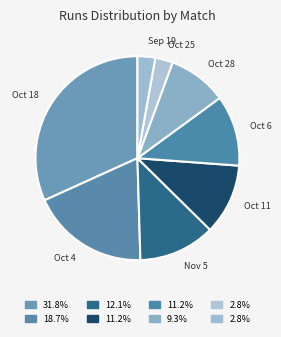

Is there any slice that represents more than half of the pie?

No